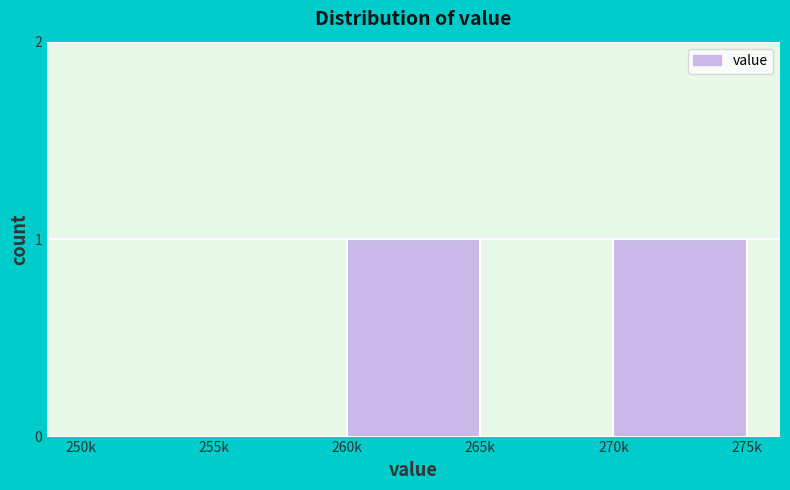

Reading left to right, list all the values displayed in this chart.

250k=0	255k=0	260k=1	265k=0	270k=1